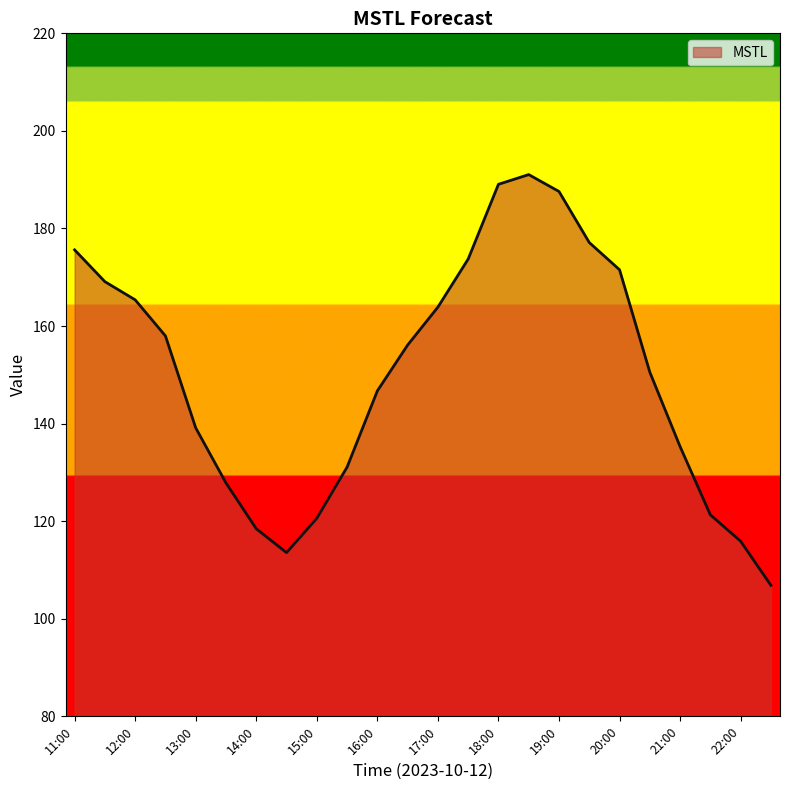

What is the greatest value displayed?

191.0